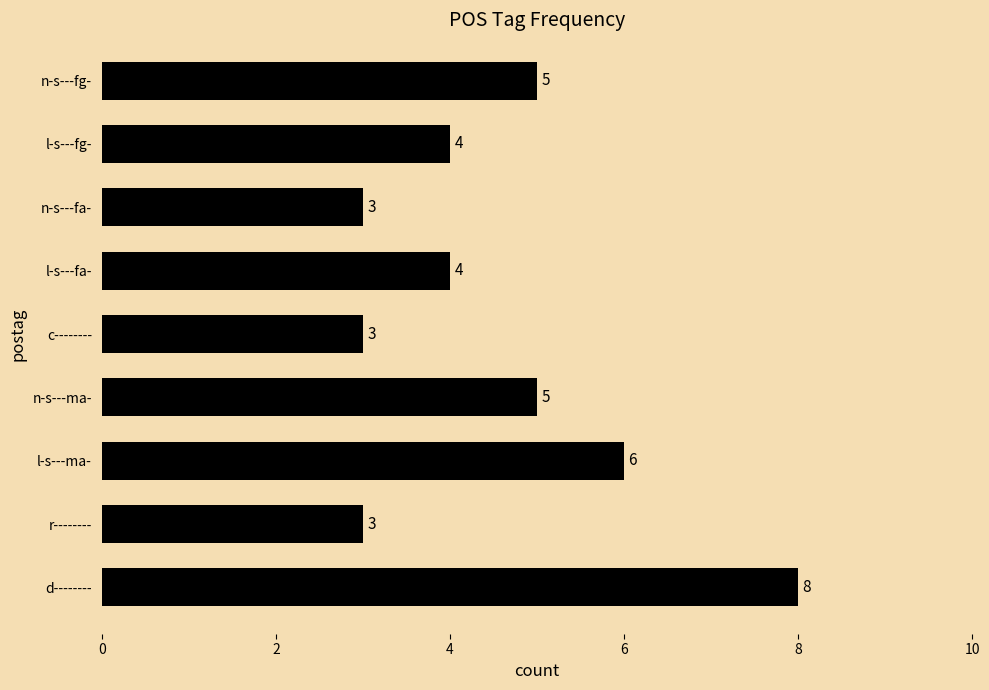

Count the values in the range 3 to 5.

7